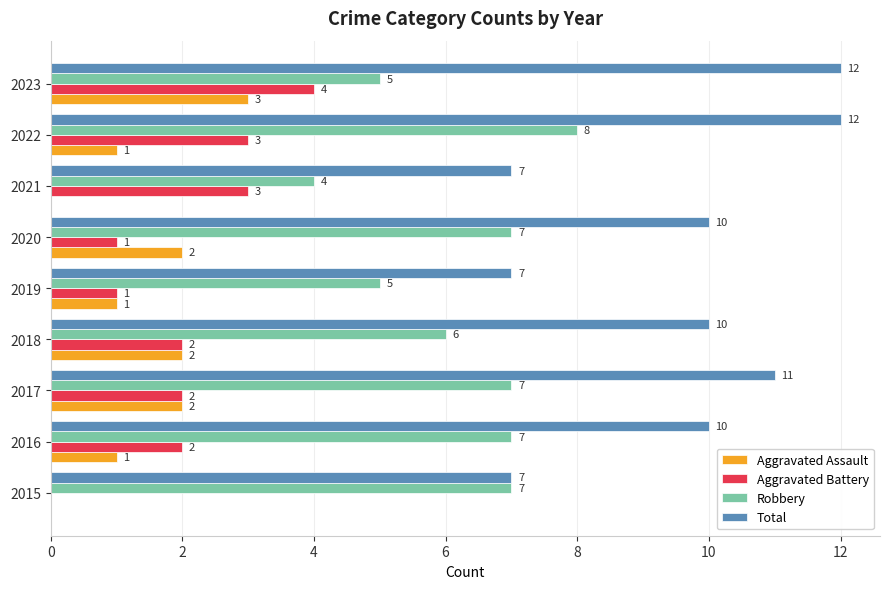

Which series has the widest spread of values?

Total